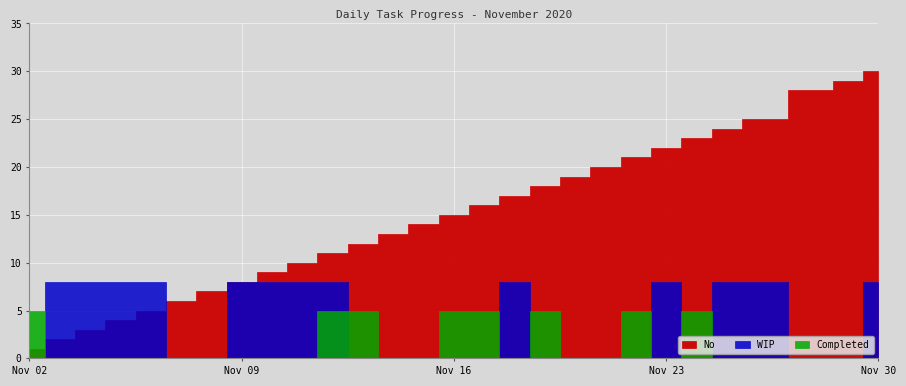

True or false: Completed and No intersect in this chart.

False